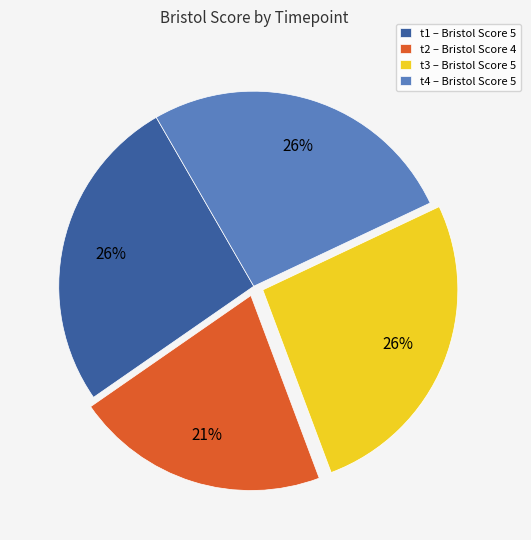

To the nearest percent, what percentage of the pie is t1 – Bristol Score 5?

26%